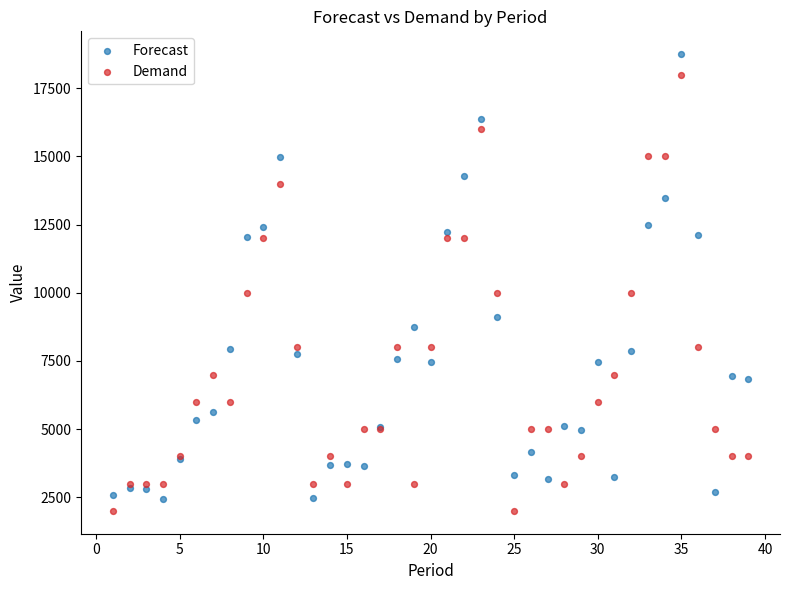

Which series reaches the maximum Y coordinate?

Forecast